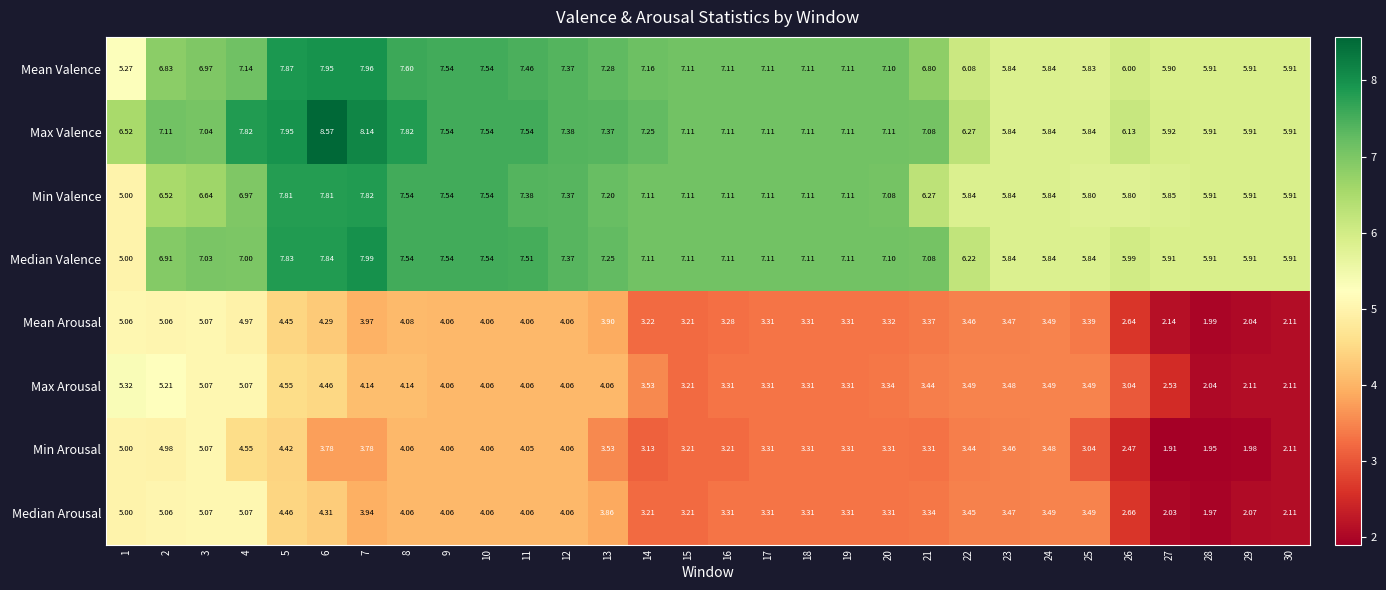

Rank the series at 26 from lowest to highest value.

Min Arousal, Mean Arousal, Median Arousal, Max Arousal, Min Valence, Median Valence, Mean Valence, Max Valence